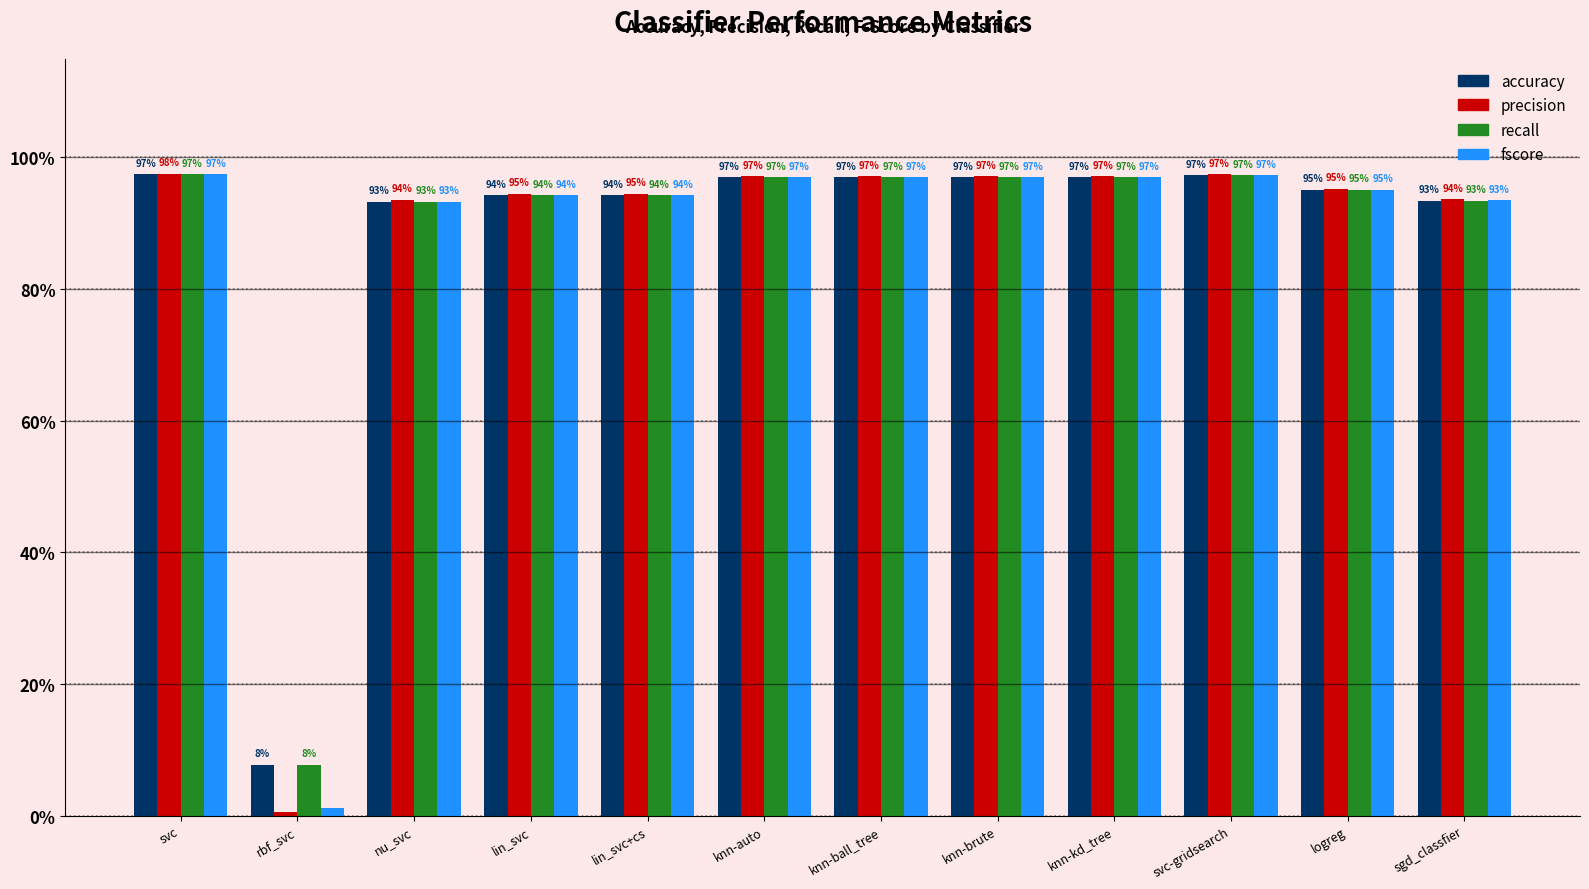

What is the value of the precision bar at the 5th from the left?

0.9